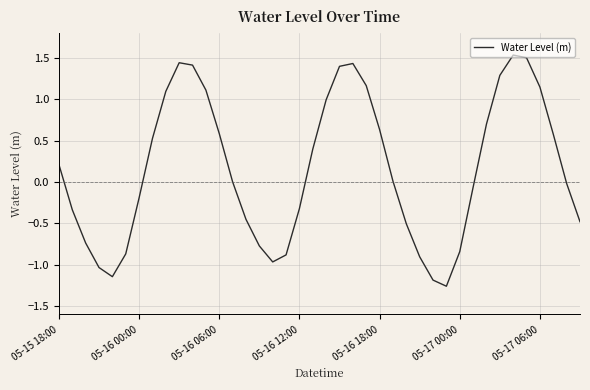

What is the difference between the maximum and minimum values?

2.8